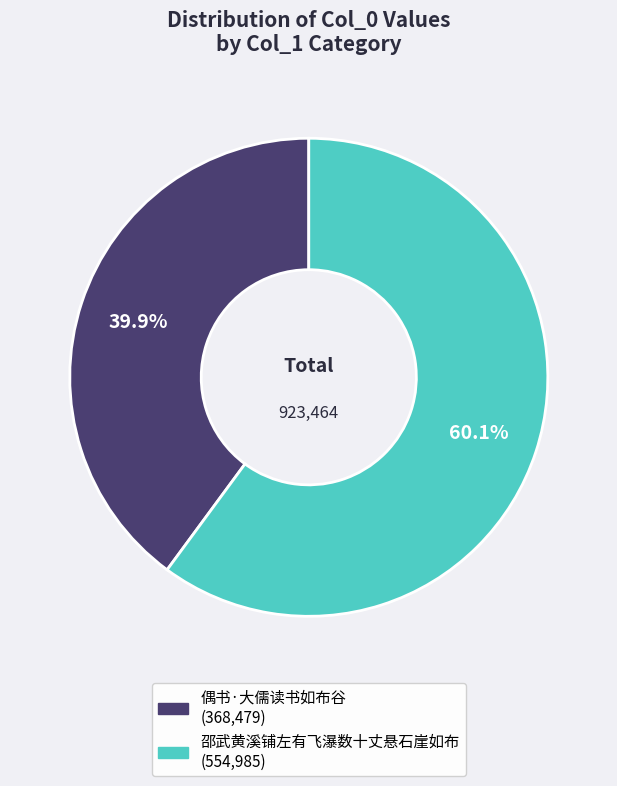

Which category has the biggest portion of the pie?

邵武黄溪铺左有飞瀑数十丈悬石崖如布